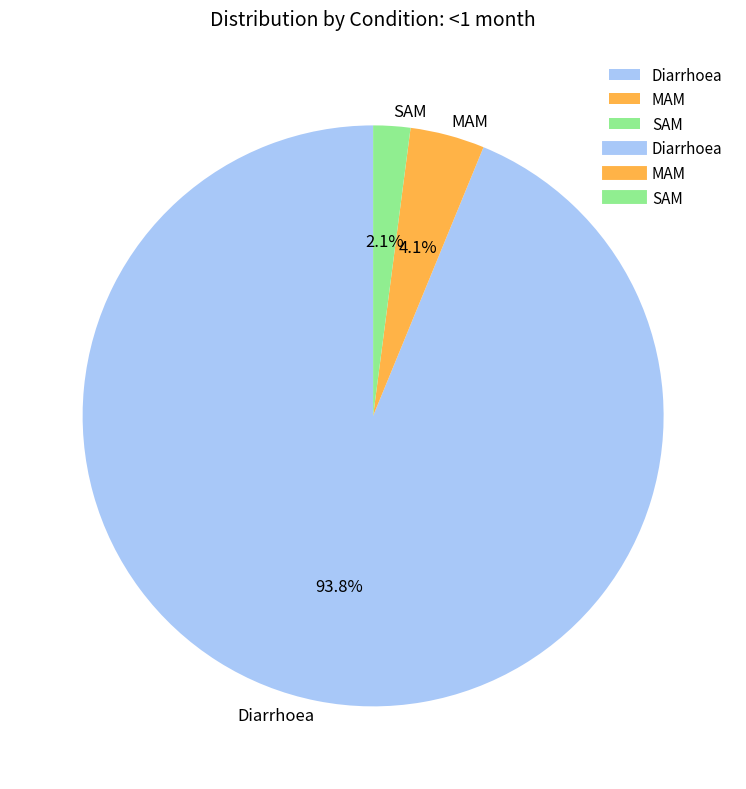

To the nearest percent, what percentage of the pie is Diarrhoea?

94%